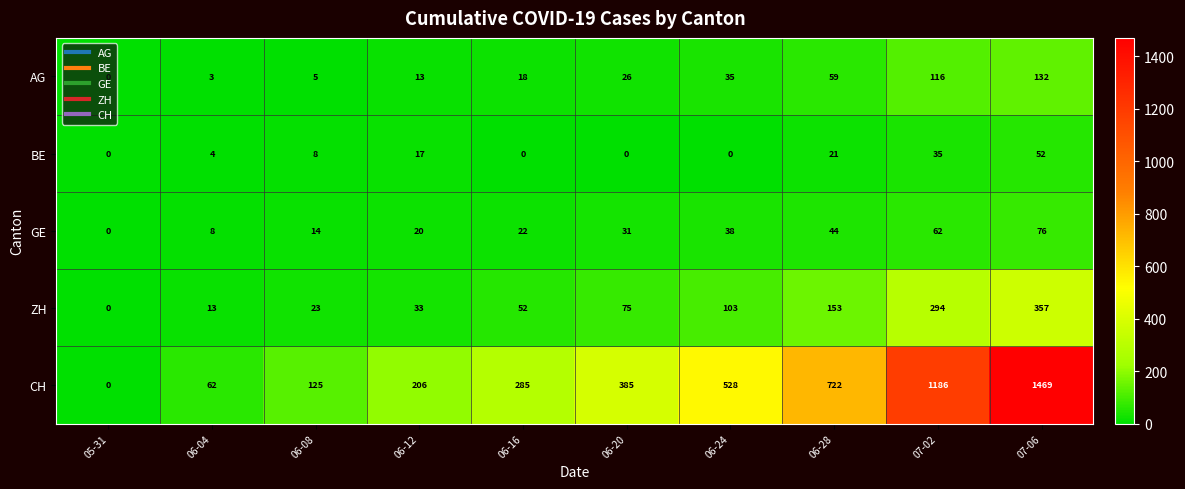

Which series has the largest range (max minus min)?

CH